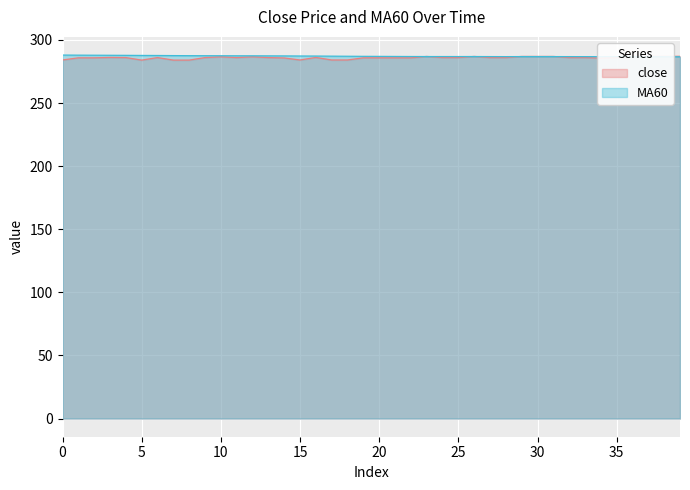

What are all the series names shown in the legend?

close, MA60